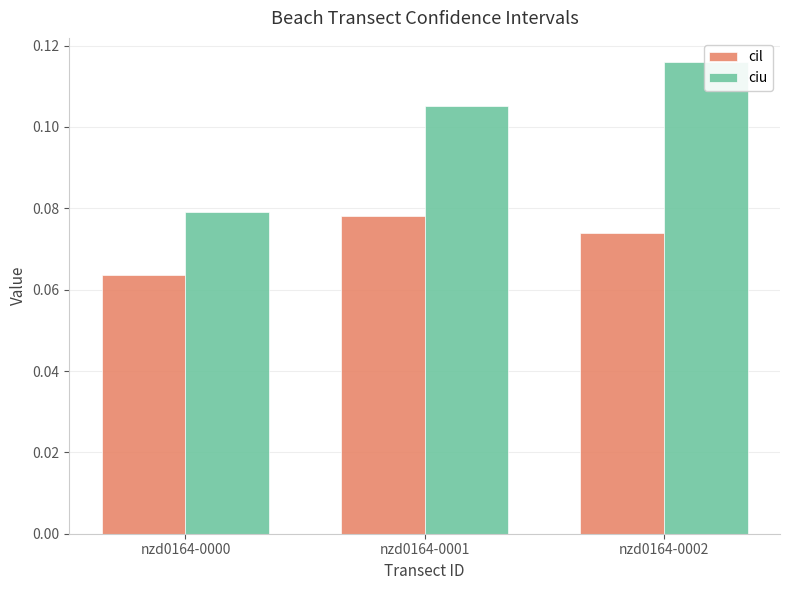

Are the bars horizontal?

No